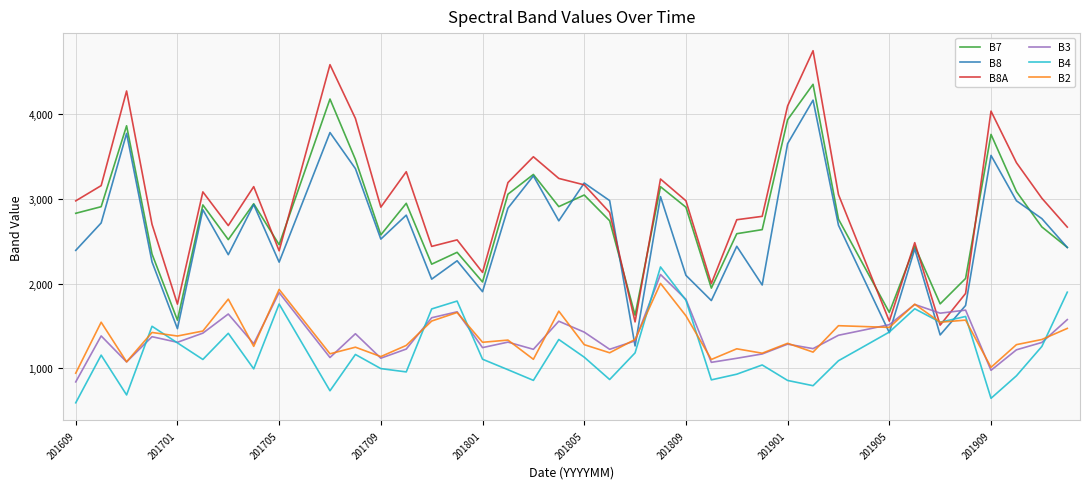

Is this an area chart (filled region under the line)?

No